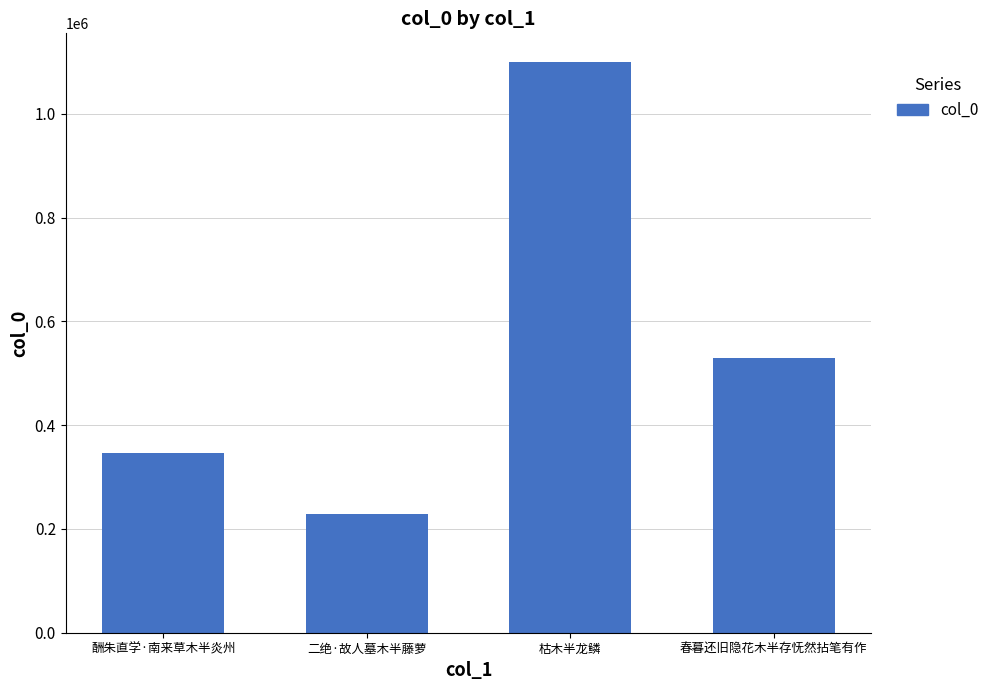

List the labels in order of value, smallest first.

二绝·故人墓木半藤萝, 酬朱直学·南来草木半炎州, 春暮还旧隐花木半存怃然拈笔有作, 枯木半龙鳞